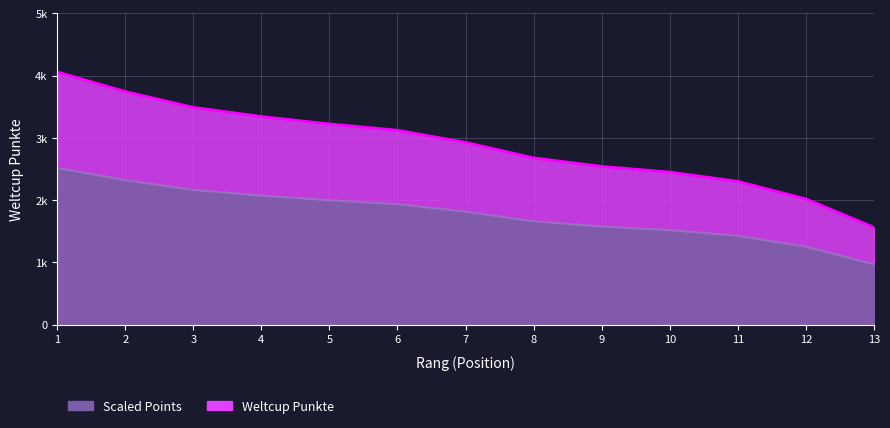

Which has a higher value, 4 or 8?

4